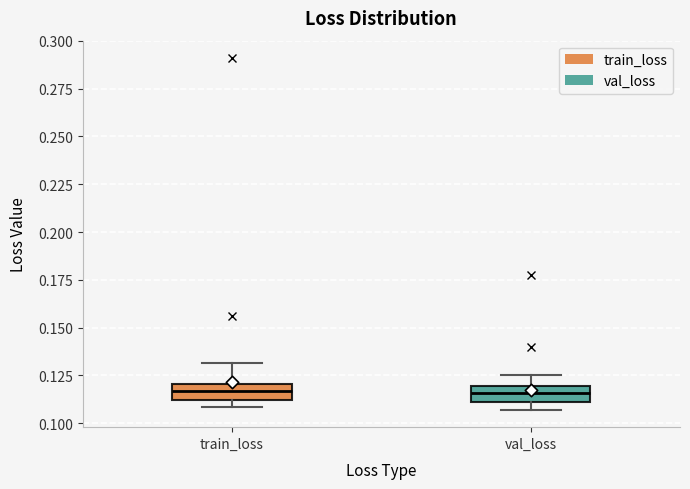

Reading left to right, read every box against the y-axis: the position of its median line, the range the box covers, and the ends of its whiskers. The values are not printed on the chart, so give them approximately, as read against the axis.

train_loss: median 0.115, box 0.110 to 0.120, whiskers 0.110 (just below the box's lower edge) to 0.130
val_loss: median 0.115, box 0.110 to 0.120, whiskers 0.105 to 0.125